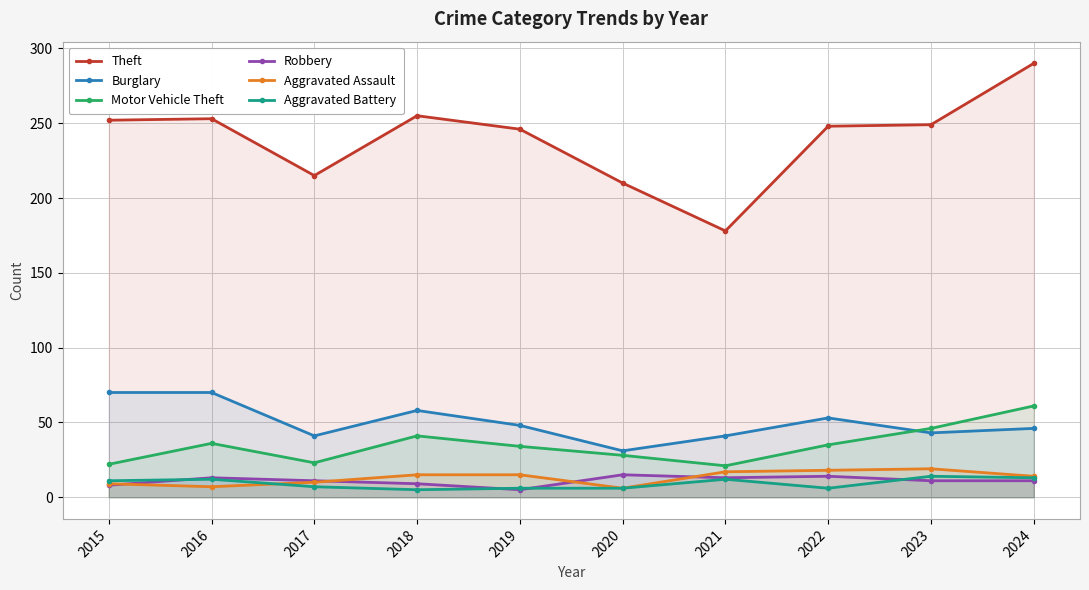

What are all the series names shown in the legend?

Theft, Burglary, Motor Vehicle Theft, Robbery, Aggravated Assault, Aggravated Battery